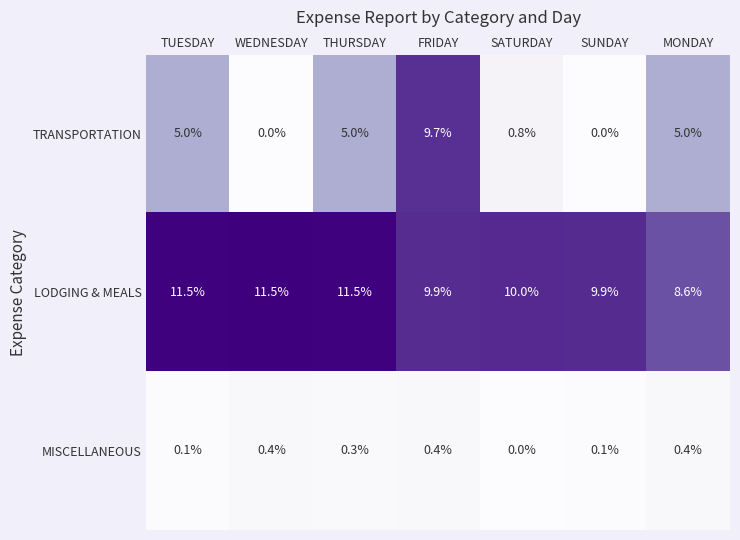

How many distinct data groups are displayed?

3